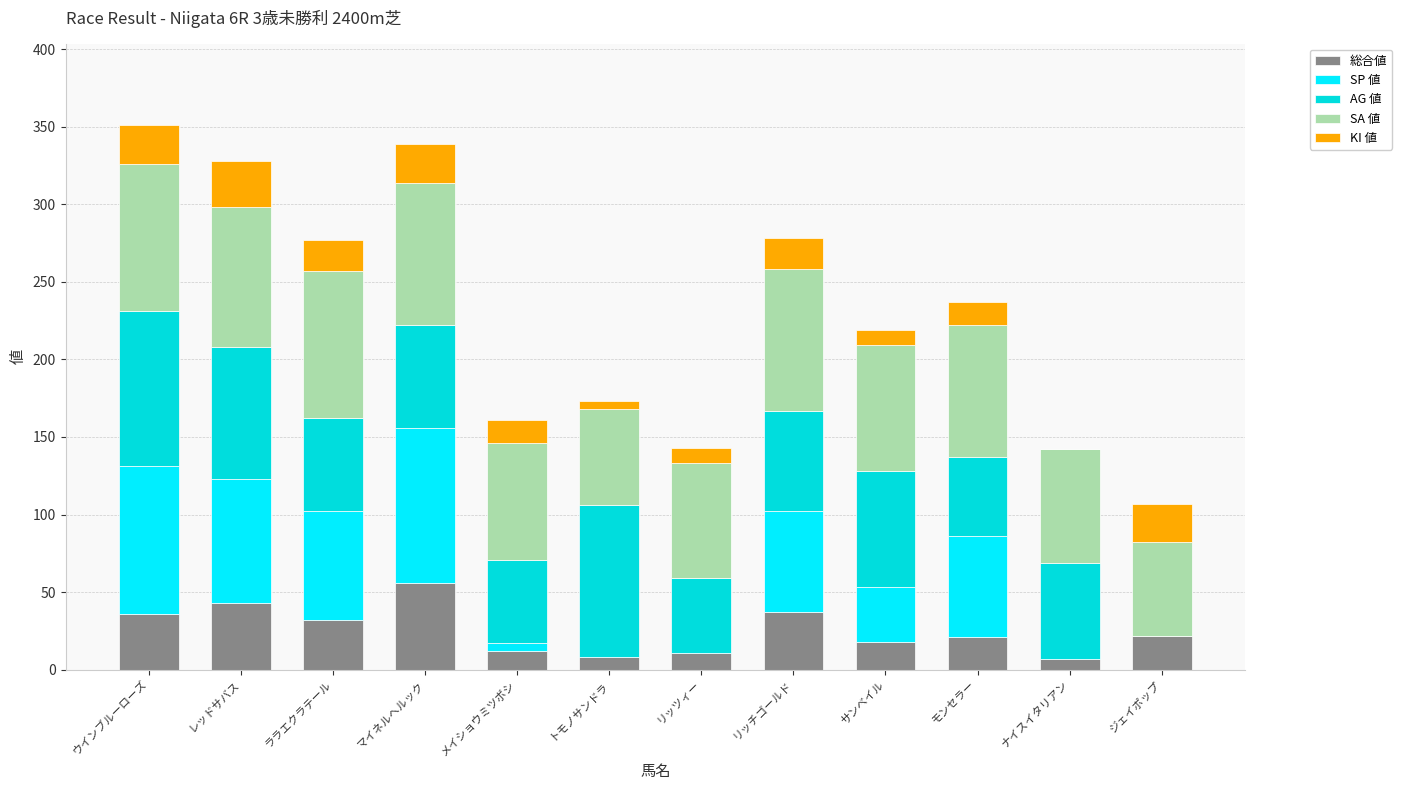

Count the number of categories in the chart.

12